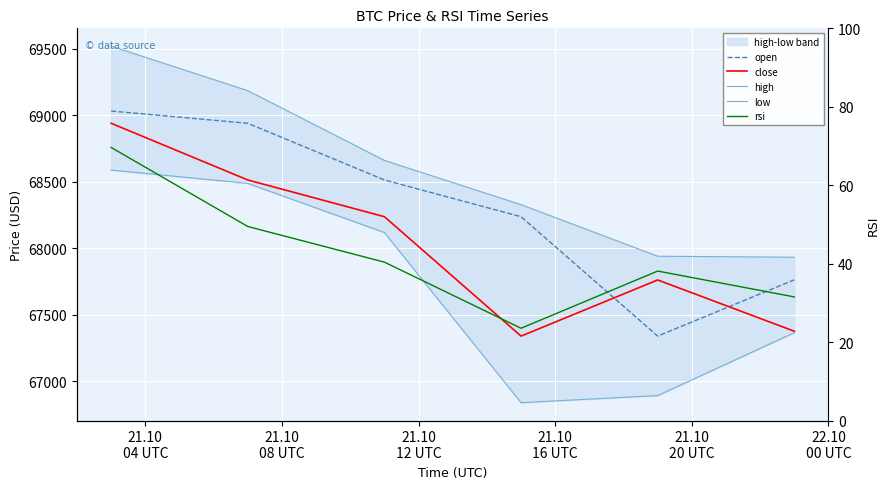

Where is the first local minimum for open?

21.10
20 UTC